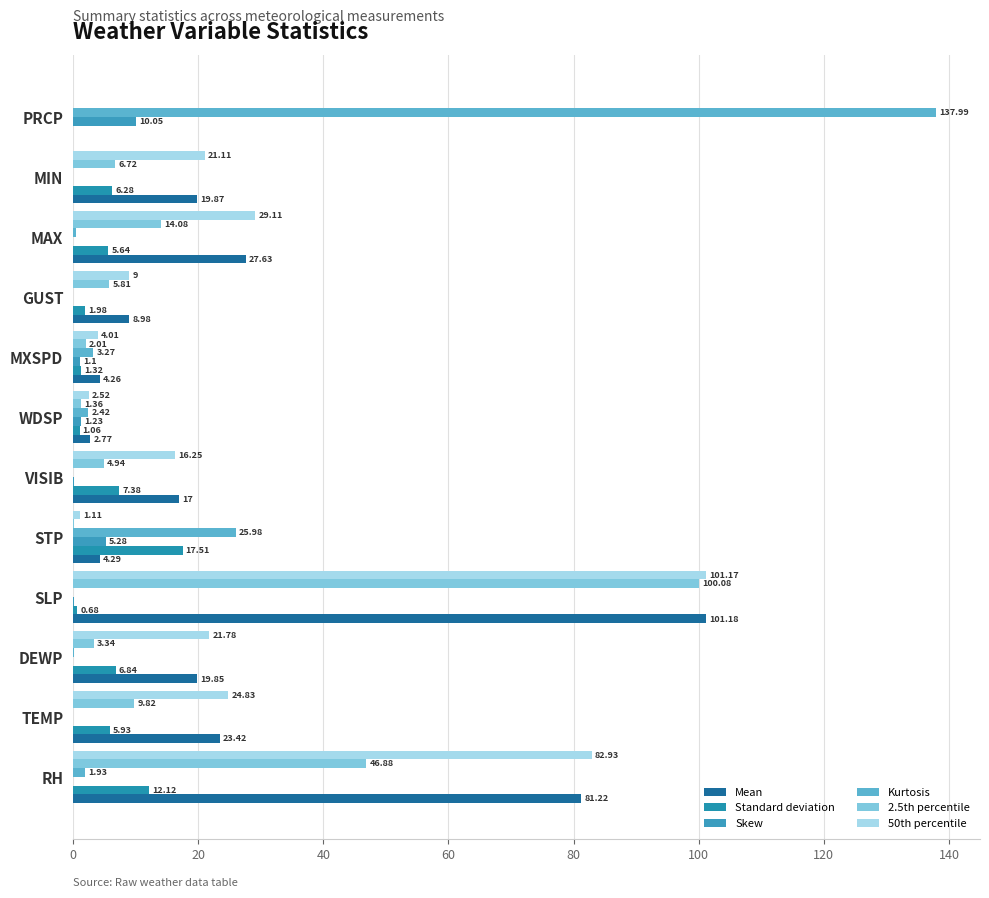

Count the number of data series in this chart.

6